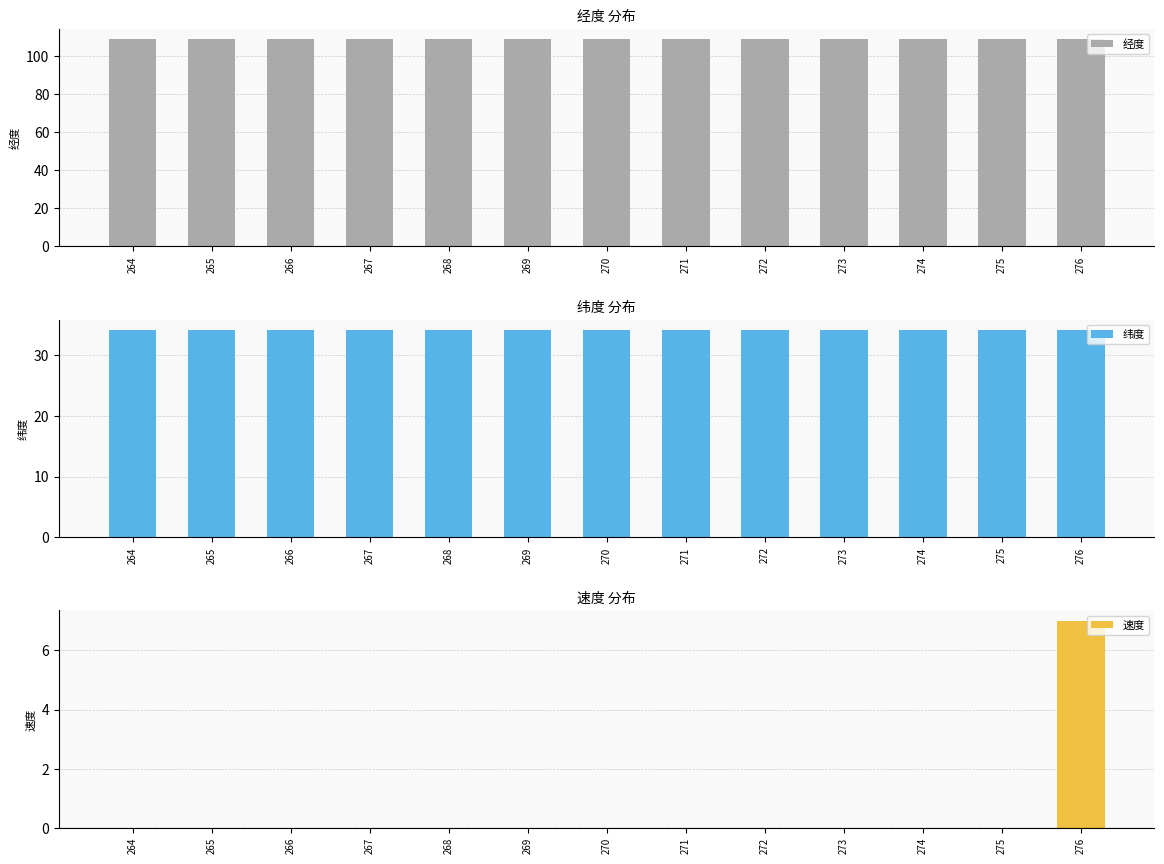

Reading left to right, what are all the values shown in this chart?

经度: 108.9	108.9	108.9	108.9	108.9	108.9	108.9	108.9	108.9	108.9	108.9	108.9	108.9
纬度: 34.1	34.1	34.1	34.1	34.2	34.2	34.2	34.2	34.2	34.2	34.2	34.2	34.2
速度: 0.0	0.0	0.0	0.0	0.0	0.0	0.0	0.0	0.0	0.0	0.0	0.0	7.0